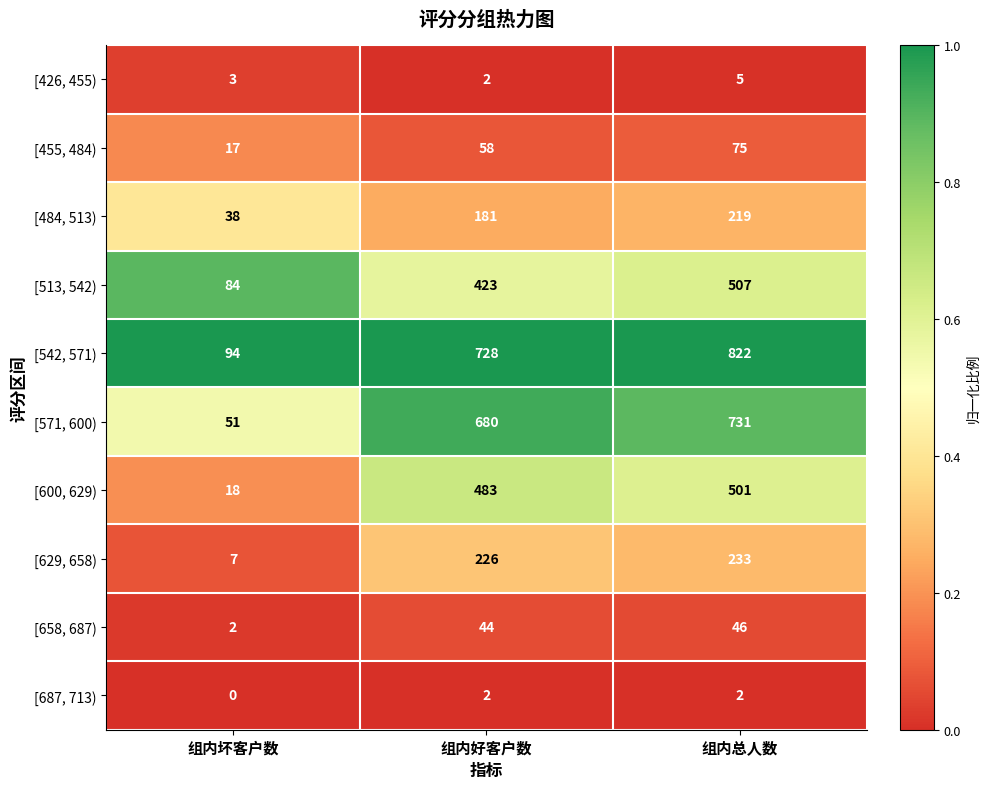

How many [455, 484) values are between 17 and 75?

3